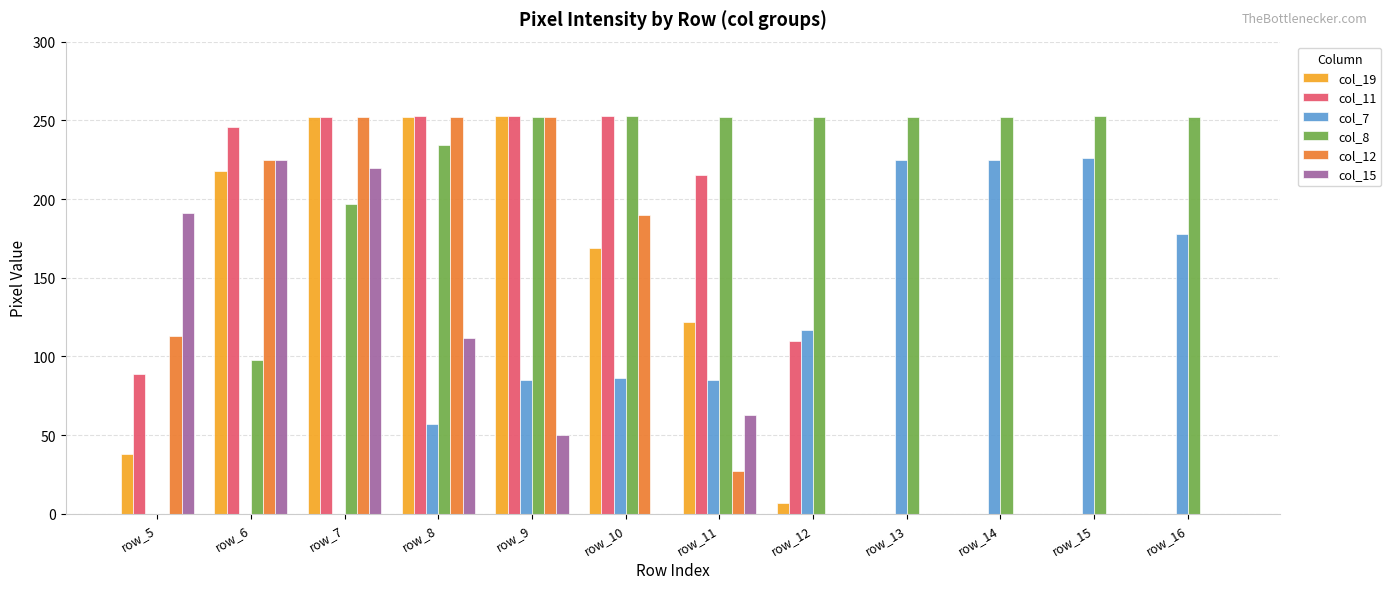

Are the bars horizontal?

No